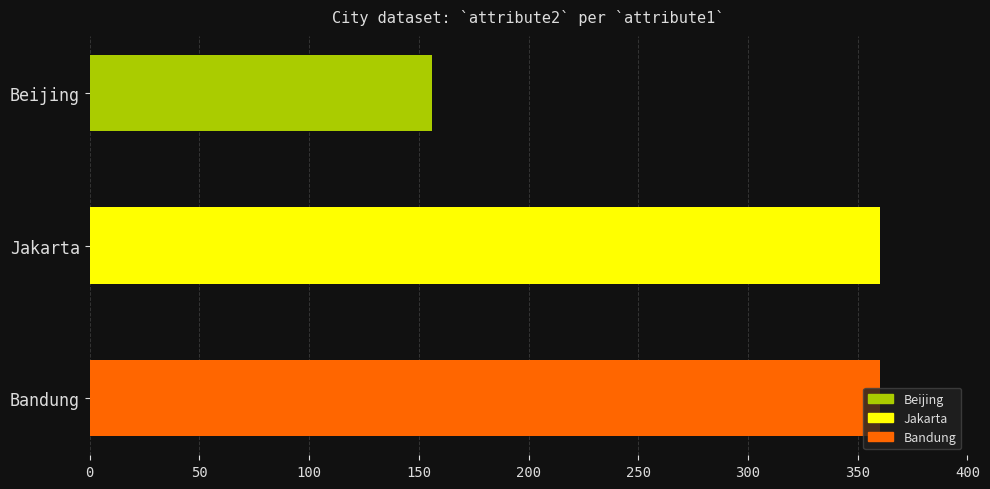

What is the ratio of the value at Jakarta to the value at Bandung?

1.0